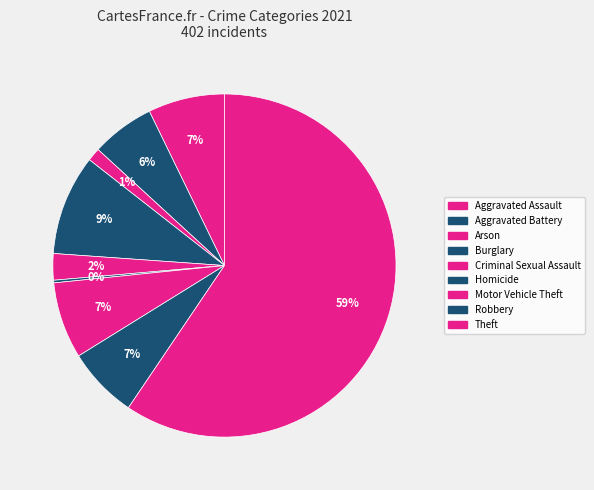

True or false: Arson accounts for 11% of the total.

False